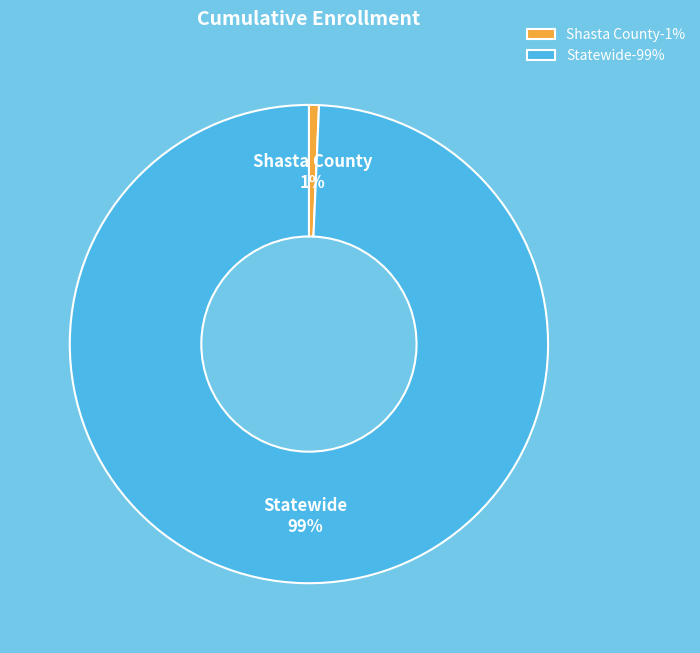

Between Statewide and Shasta County, which is larger?

Statewide